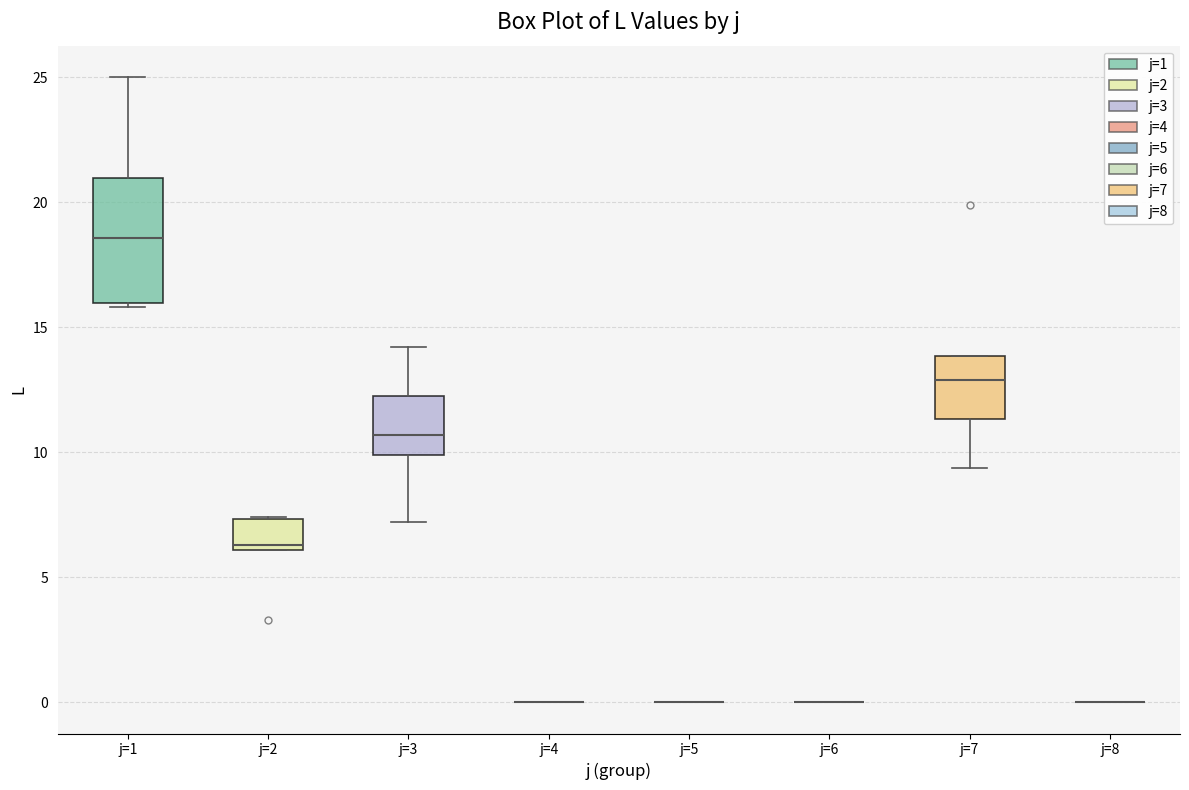

Where does the lower whisker of the box for j=7 end on the y-axis? The values are not printed on the chart, so give them approximately, as read against the axis.

9.5